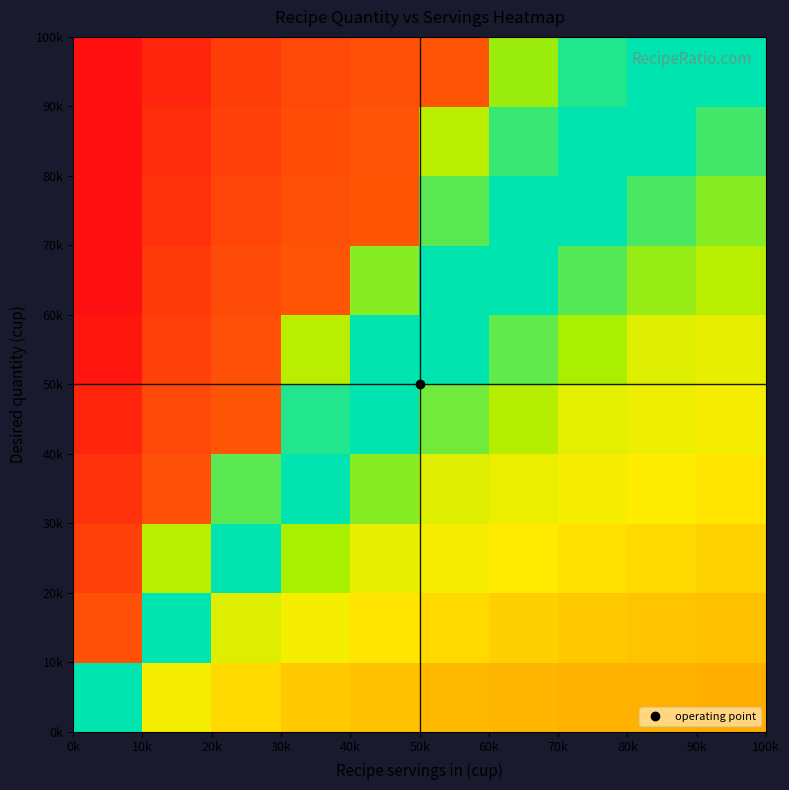

What is the greatest value displayed?

1.0